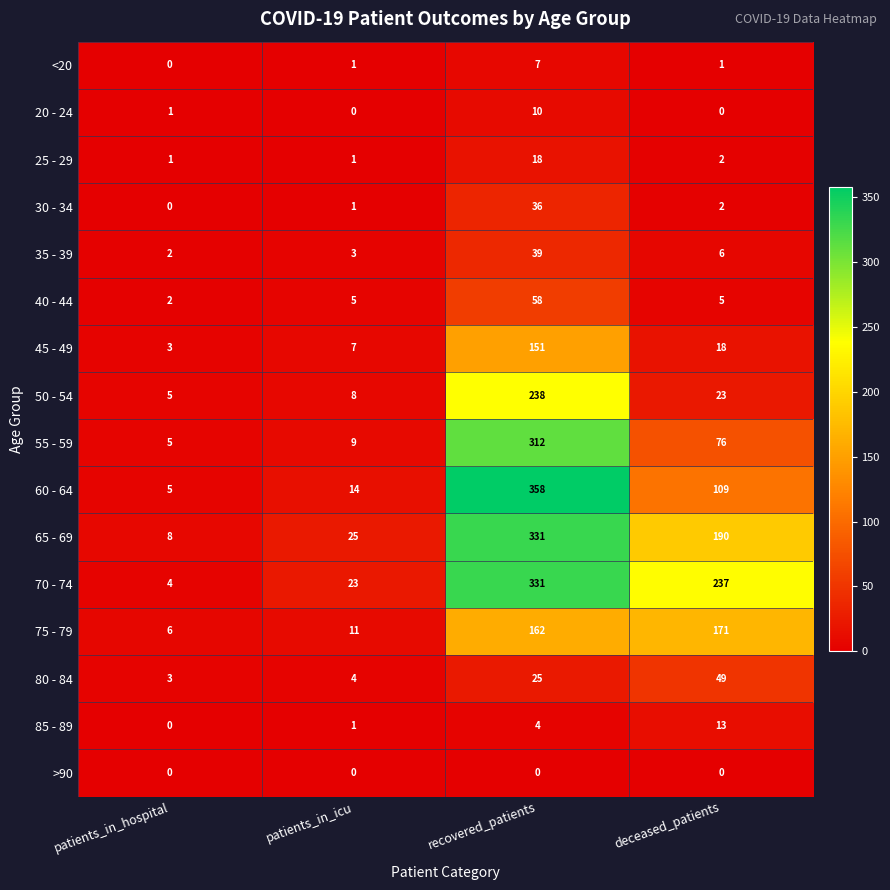

What is the difference between the maximum and minimum values in the 20 - 24 series?

10